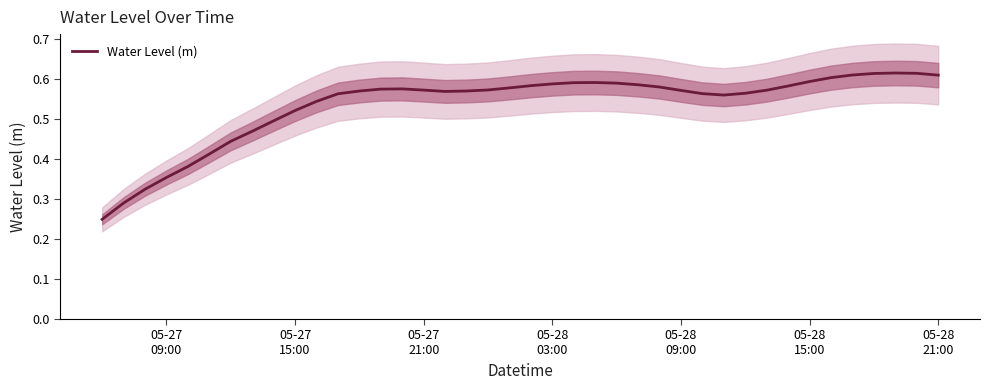

How many lines are shown in the chart?

1